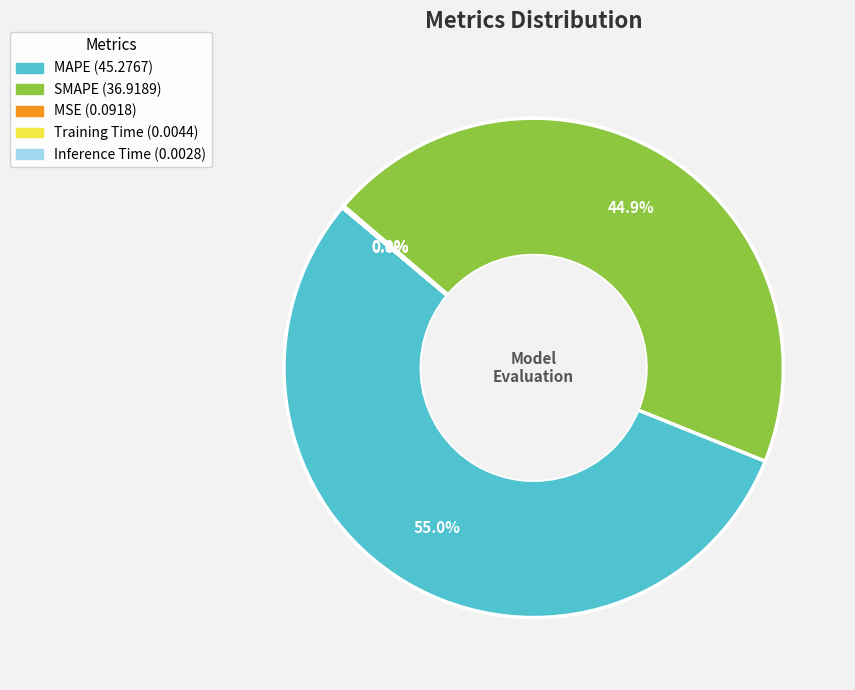

What portion of the pie excludes MAPE?

45.0%